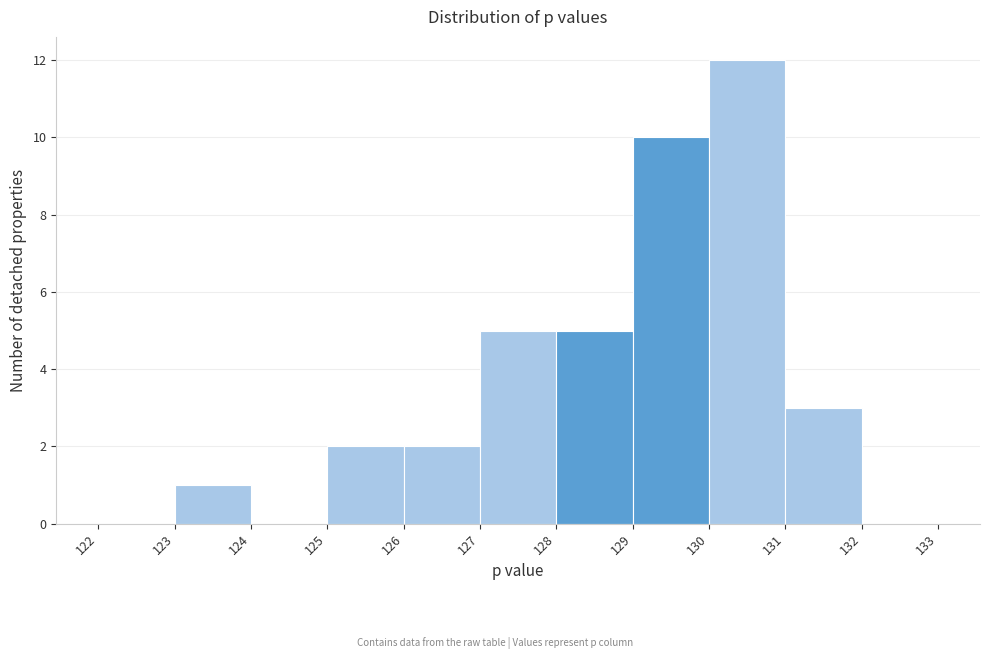

Over which range of the x-axis is the bar tallest?

130 to 131